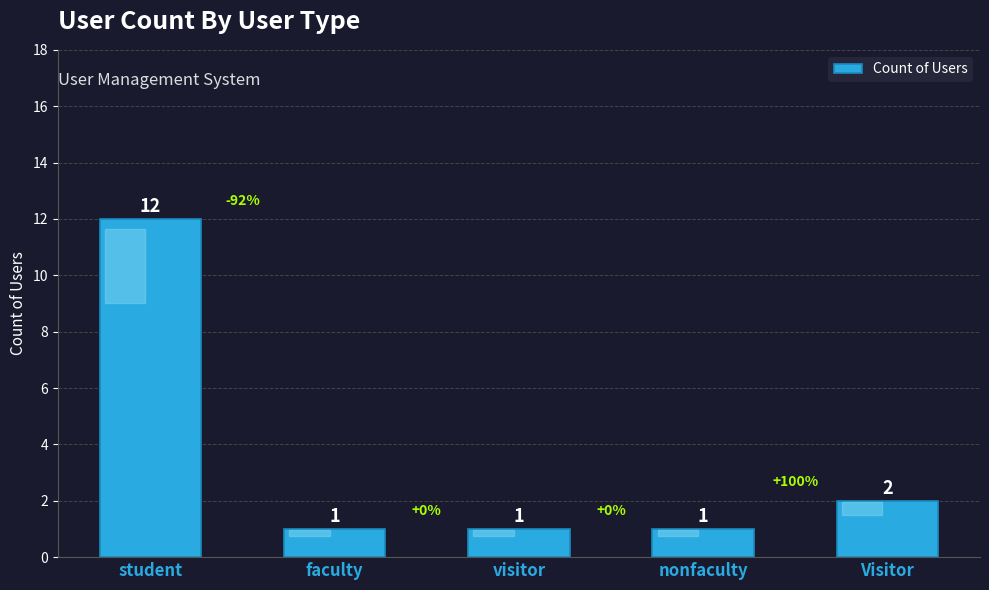

Is it true that the value at Visitor is 2?

True